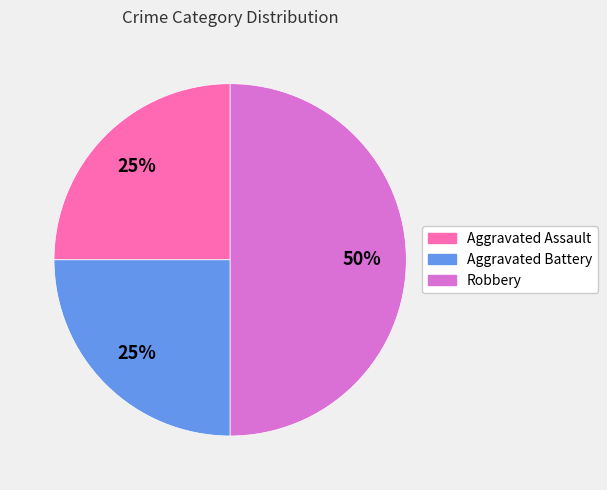

The Robbery slice represents 35% of the pie. True or false?

False